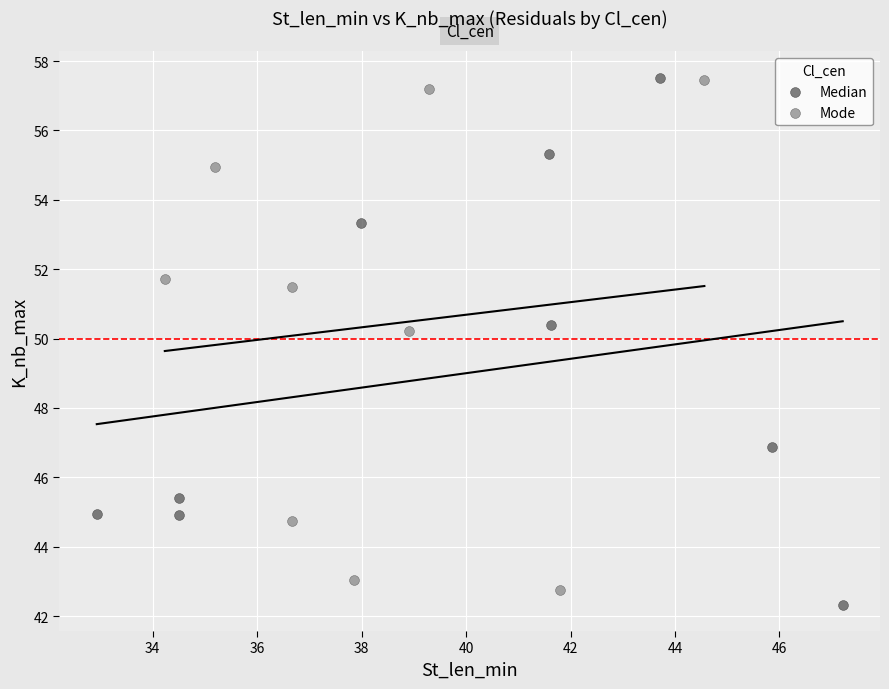

Which series has the largest Y range (max minus min)?

Median